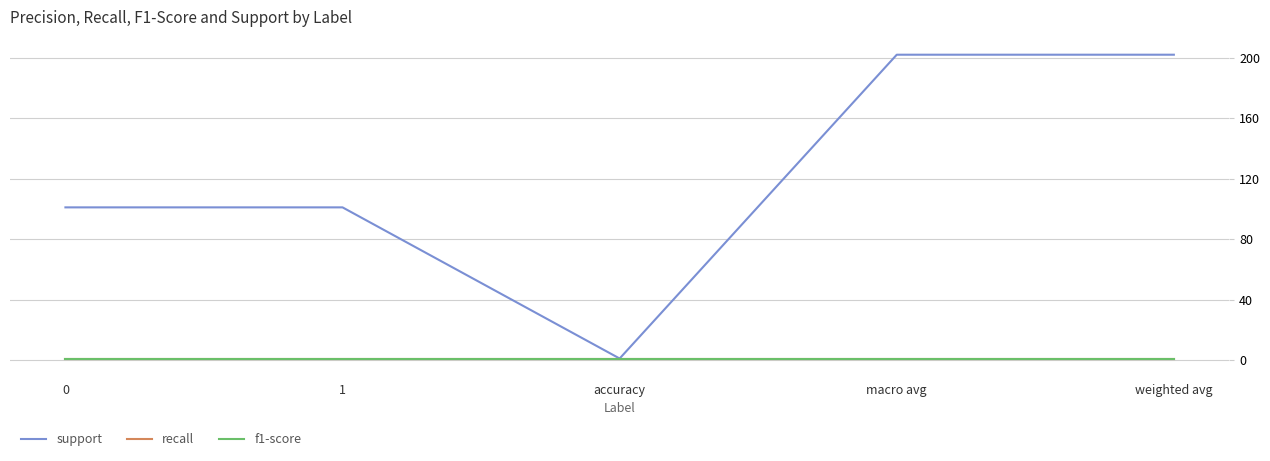

What is the difference between the maximum and second lowest values in the support series?

101